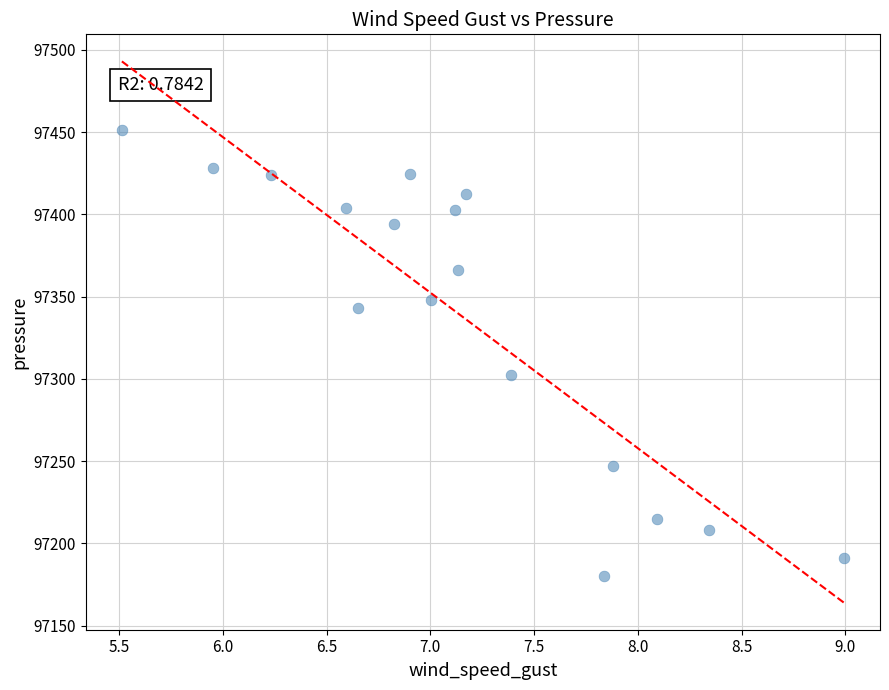

What Y value in the scatter plot is closest to 97315?

97302.7